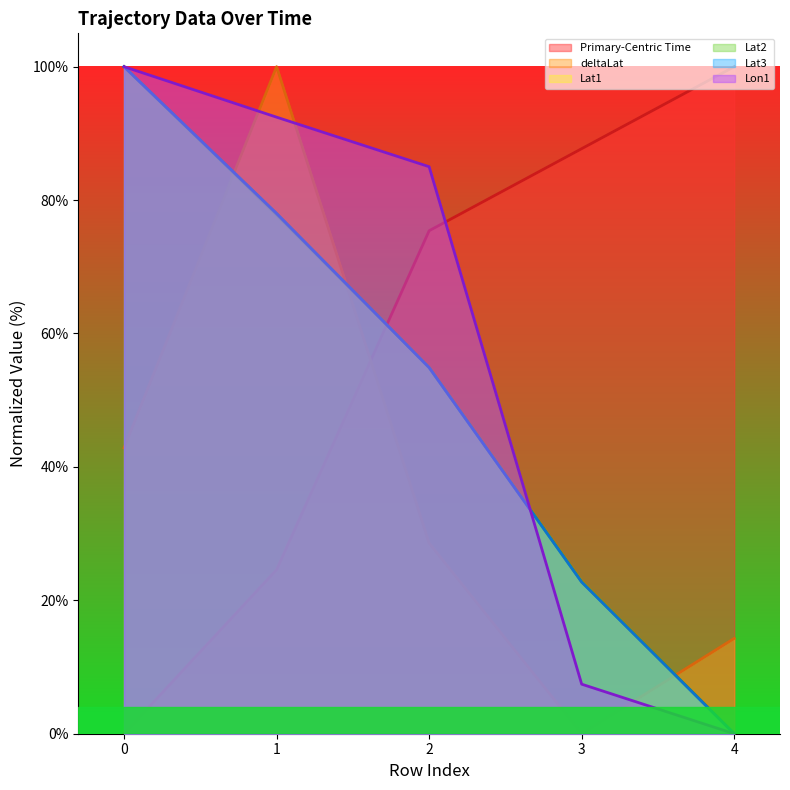

After their last crossing, which series has the higher values: Primary-Centric Time or Lat3?

Primary-Centric Time